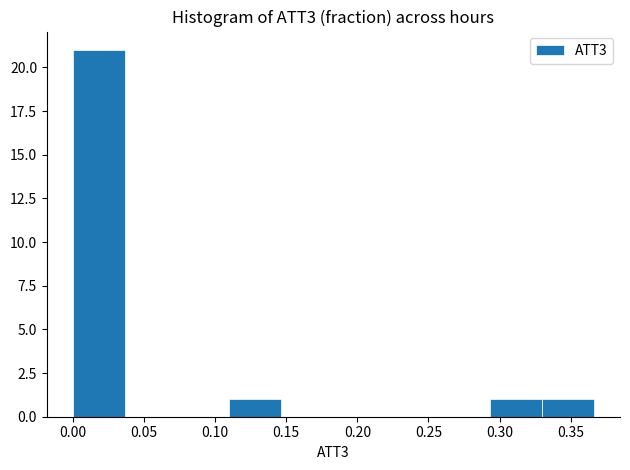

Over which range of the x-axis is the bar tallest?

0.000 to 0.035